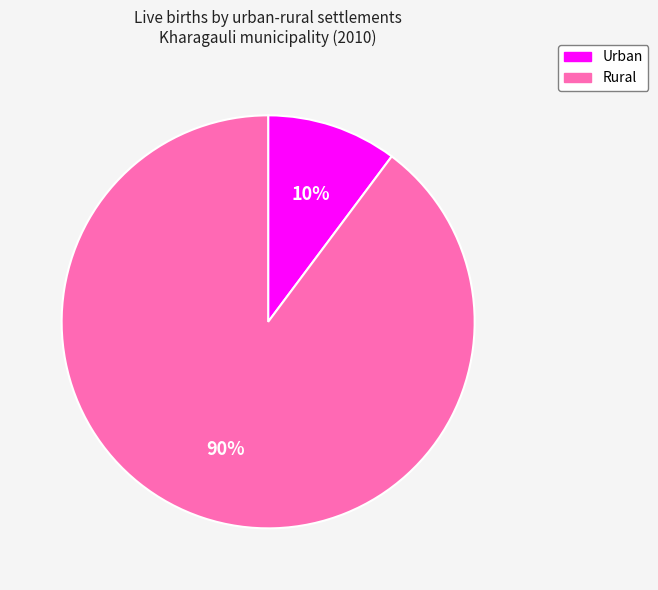

Do Urban and Rural together represent more than half of the pie?

Yes